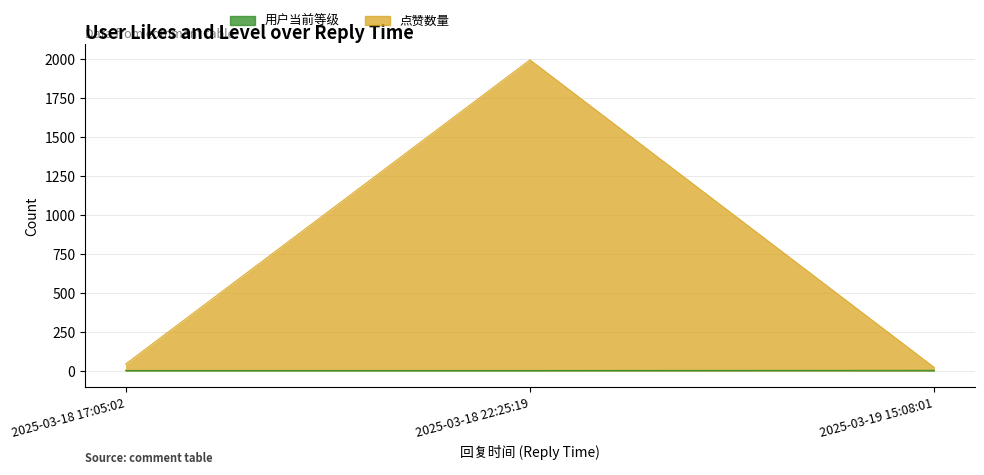

How many series are shown in this chart?

2